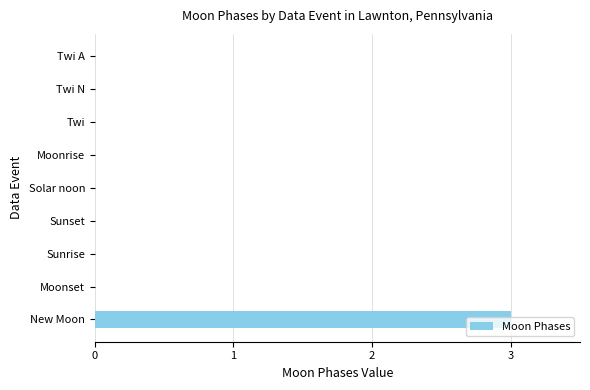

The value at Moonset is 0. True or false?

True